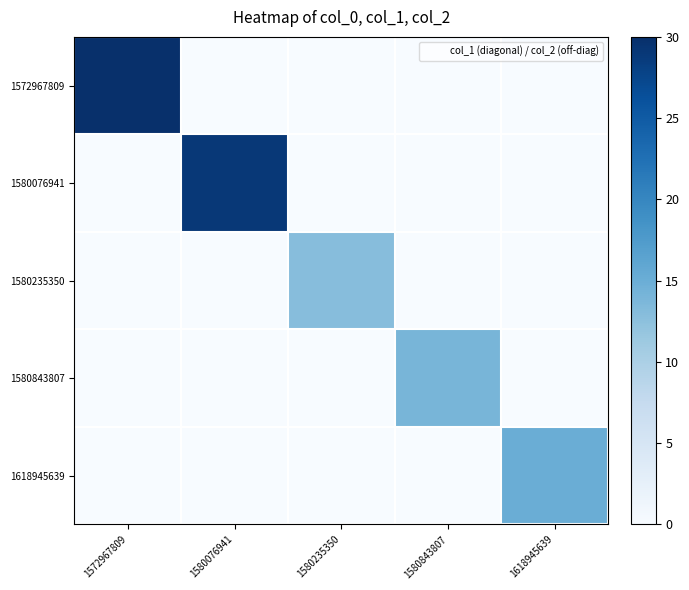

Which series has the widest spread of values?

1572967809